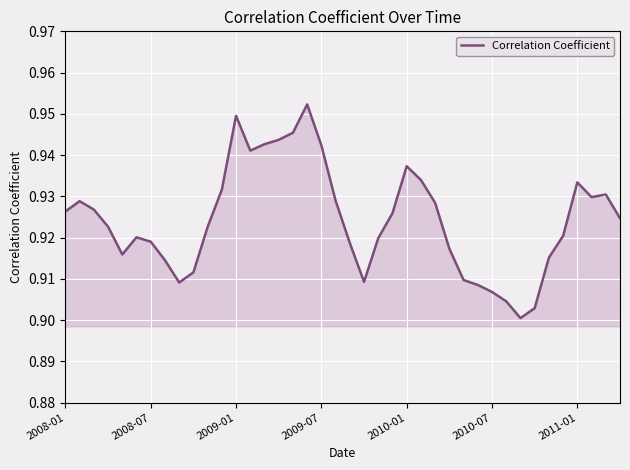

True or false: the data has more than 2 interior local peaks.

True